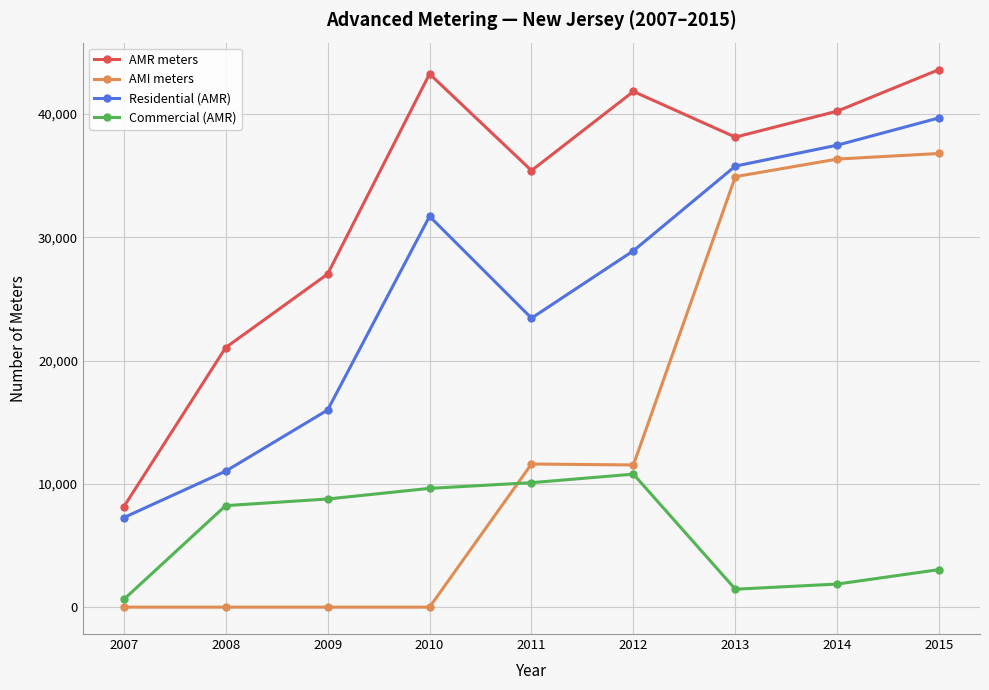

List the series in order of their overall mean, highest first.

AMR meters, Residential (AMR), AMI meters, Commercial (AMR)